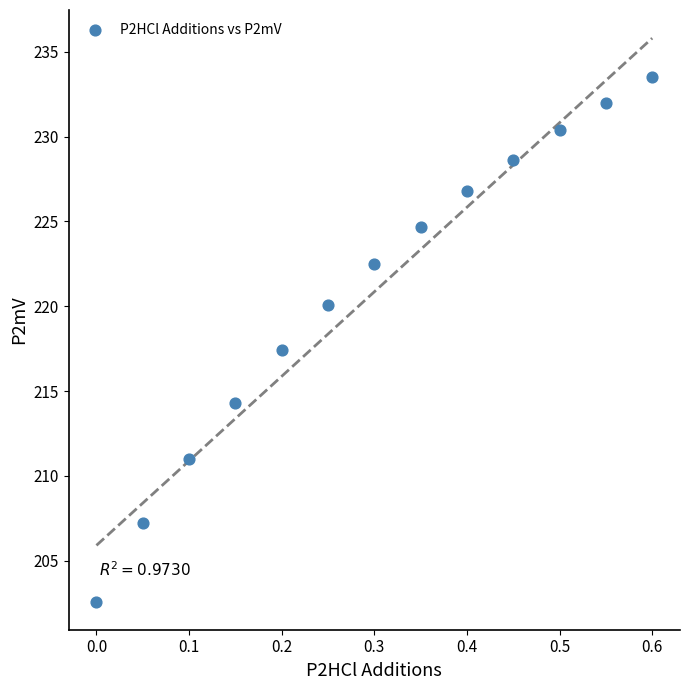

What is the range of X values (max minus min)?

0.6